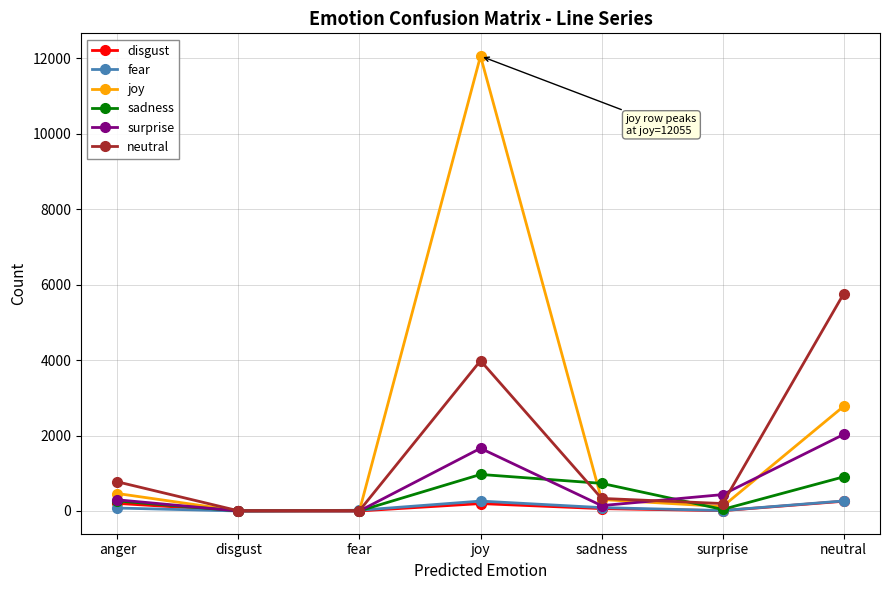

How many lines are shown in the chart?

6